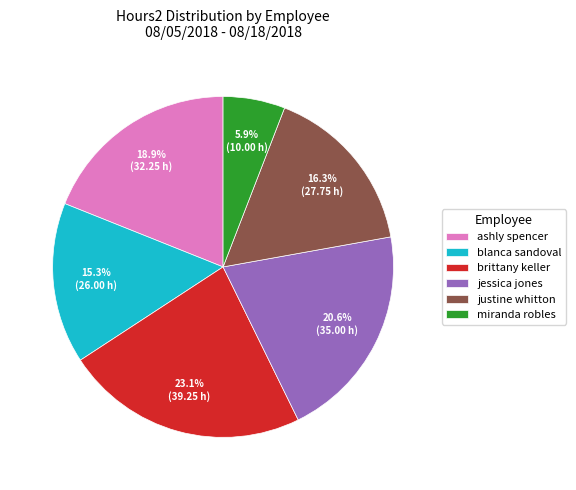

How many slices are in this pie chart?

6